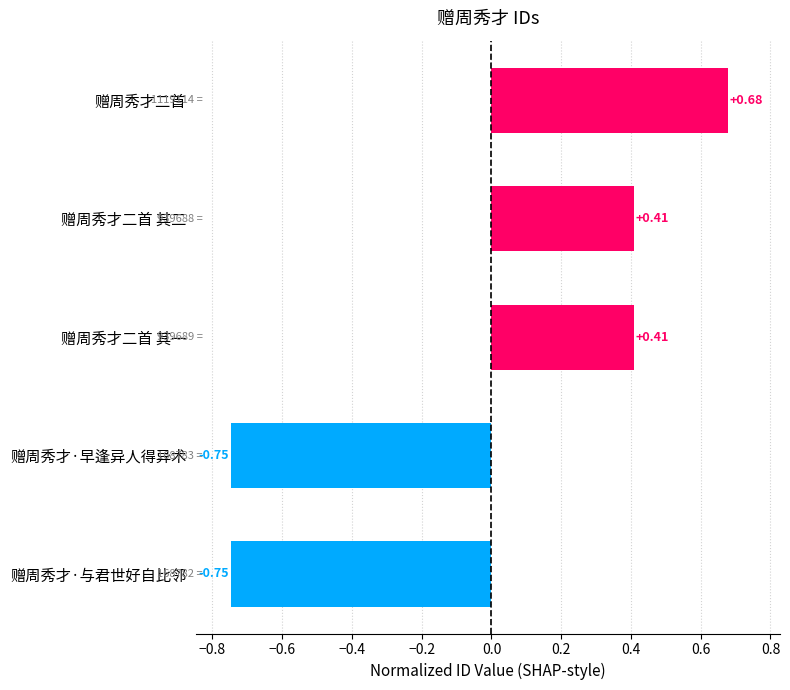

What is the label of the 4th bar from the top?

赠周秀才·早逢异人得异术